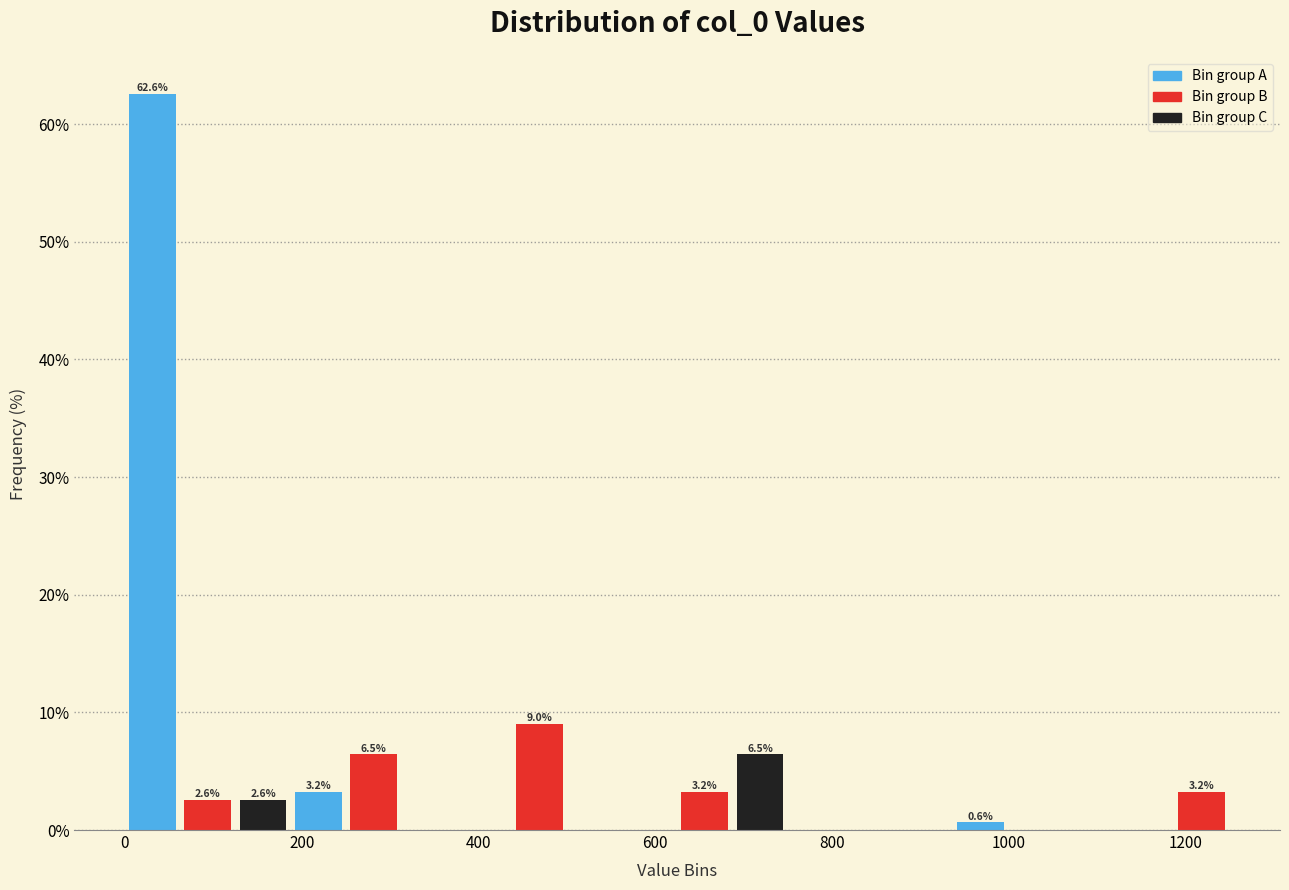

Around what value on the x-axis is the tallest bar? Give the approximate position of its centre, as read against the axis.

40